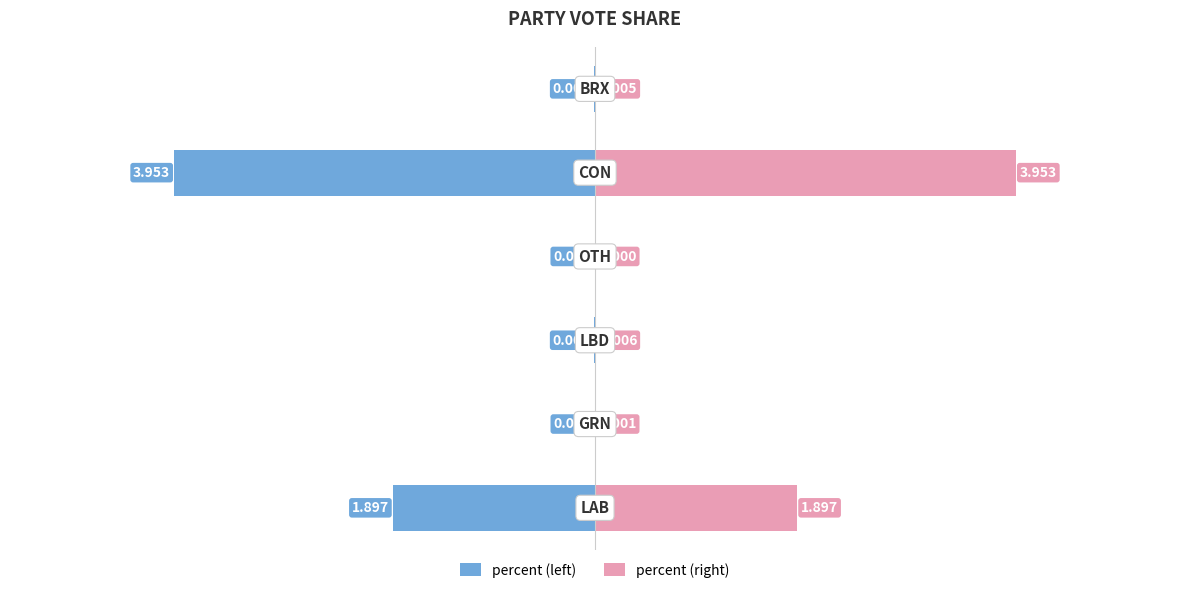

What is the average value of the percent (left) series?

-1.0